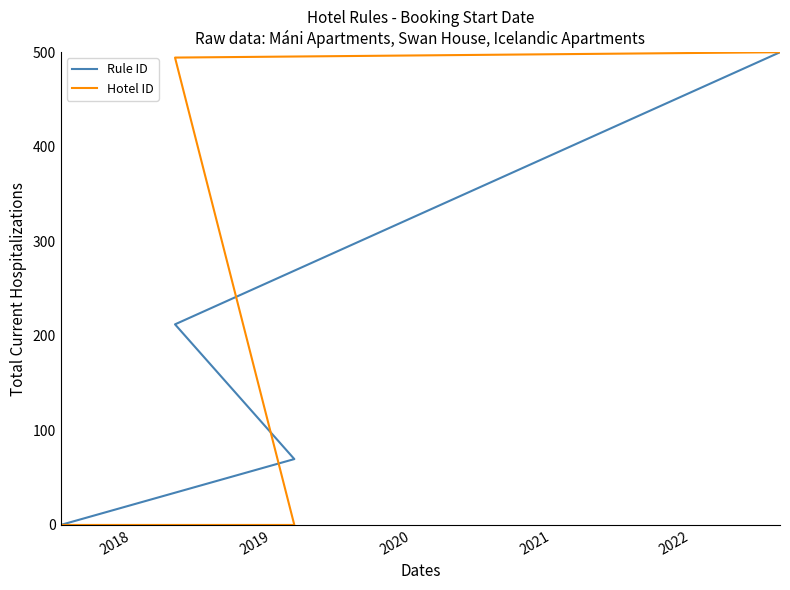

What is the sum of all Hotel ID values?

2477.4